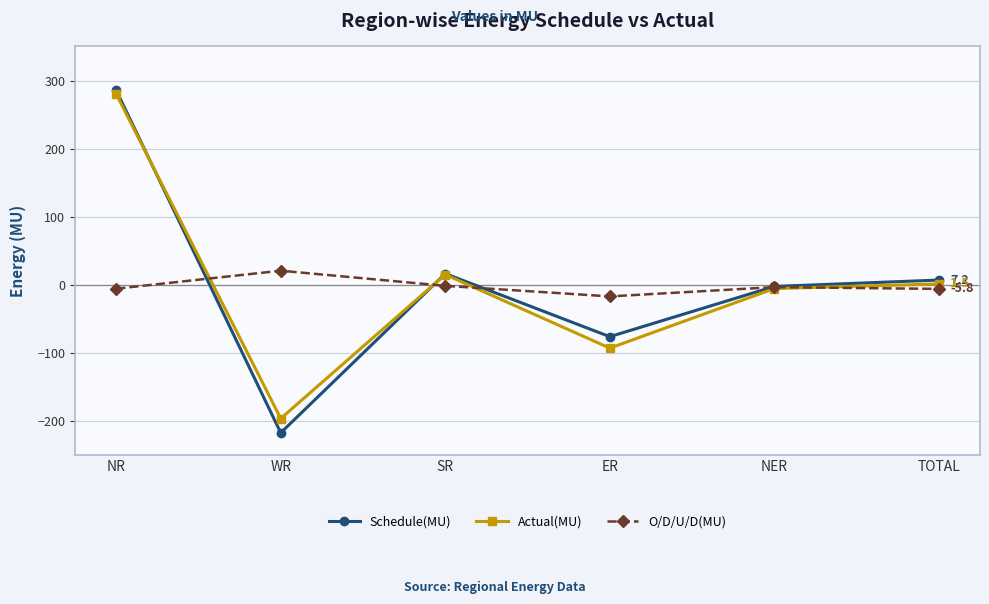

Read the O/D/U/D(MU) value at NER.

-3.2